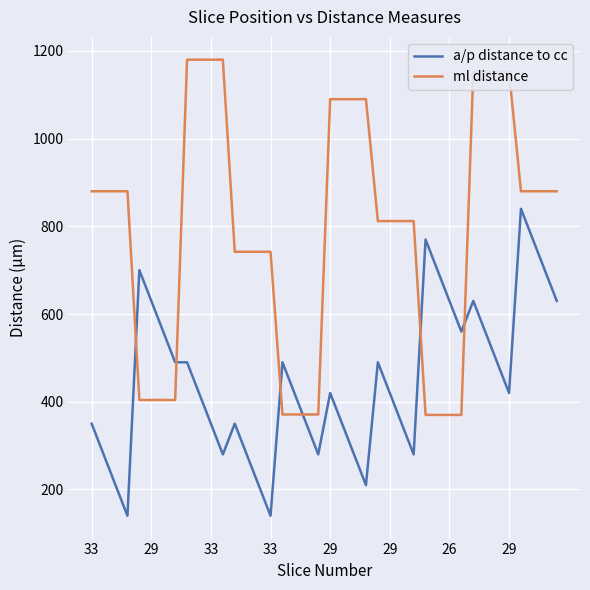

Count the number of data series in this chart.

2